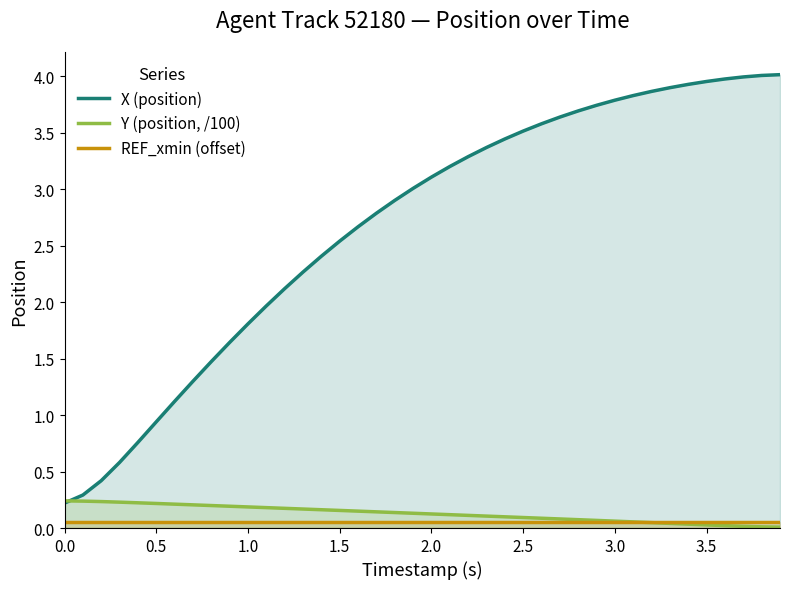

True or false: REF_xmin (offset) and X (position) intersect in this chart.

False